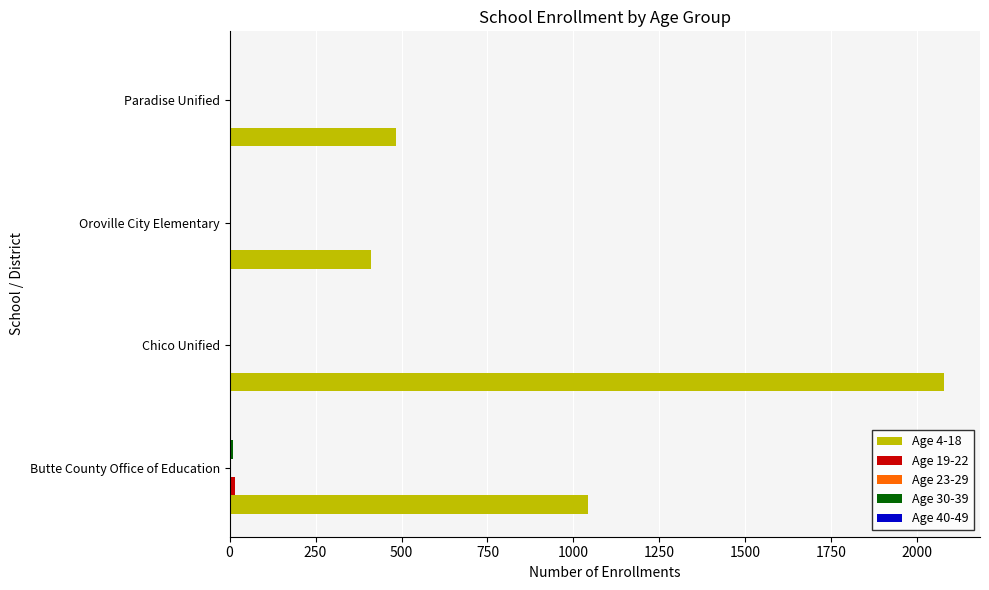

How many series are shown in this chart?

5